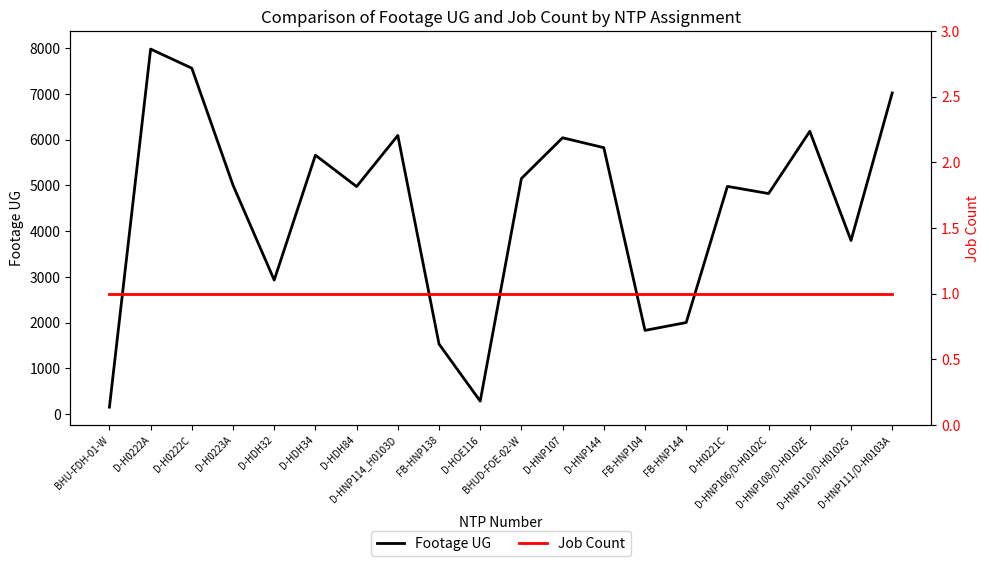

What is the difference between the maximum and minimum values in the Footage UG series?

7827